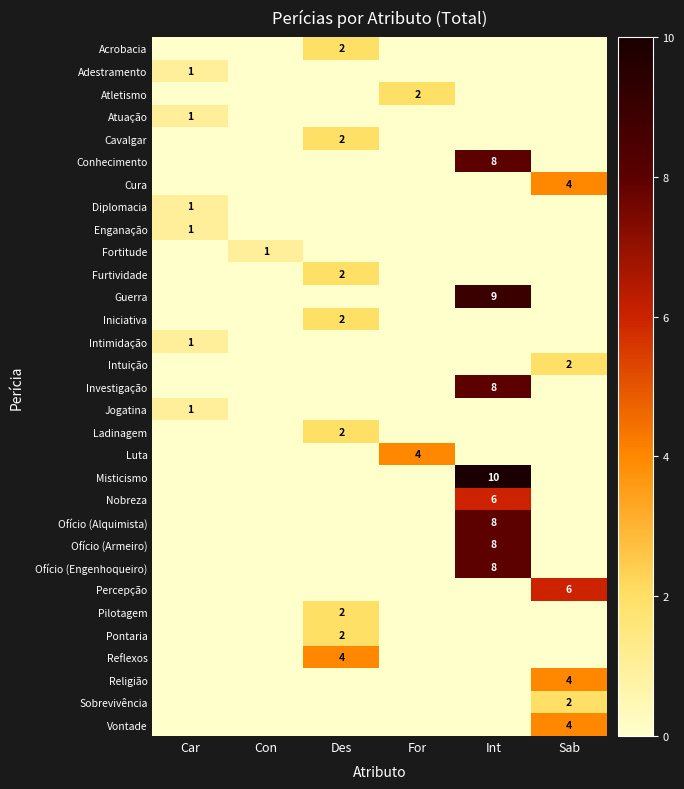

The value of Vontade at For is 0. True or false?

True